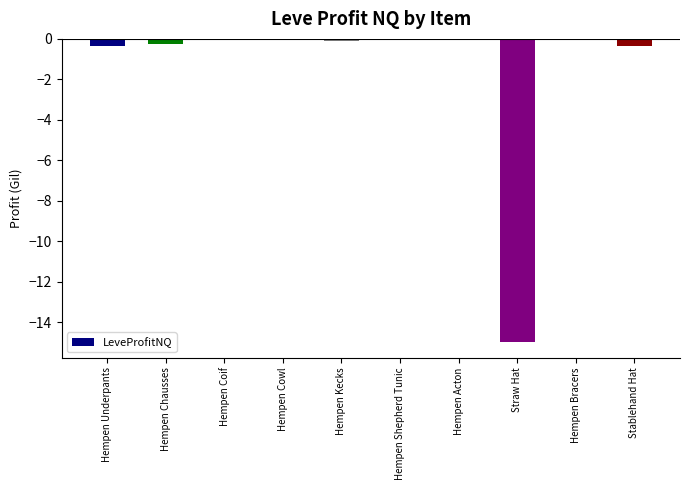

What value does the data have at Straw Hat?

-15.0